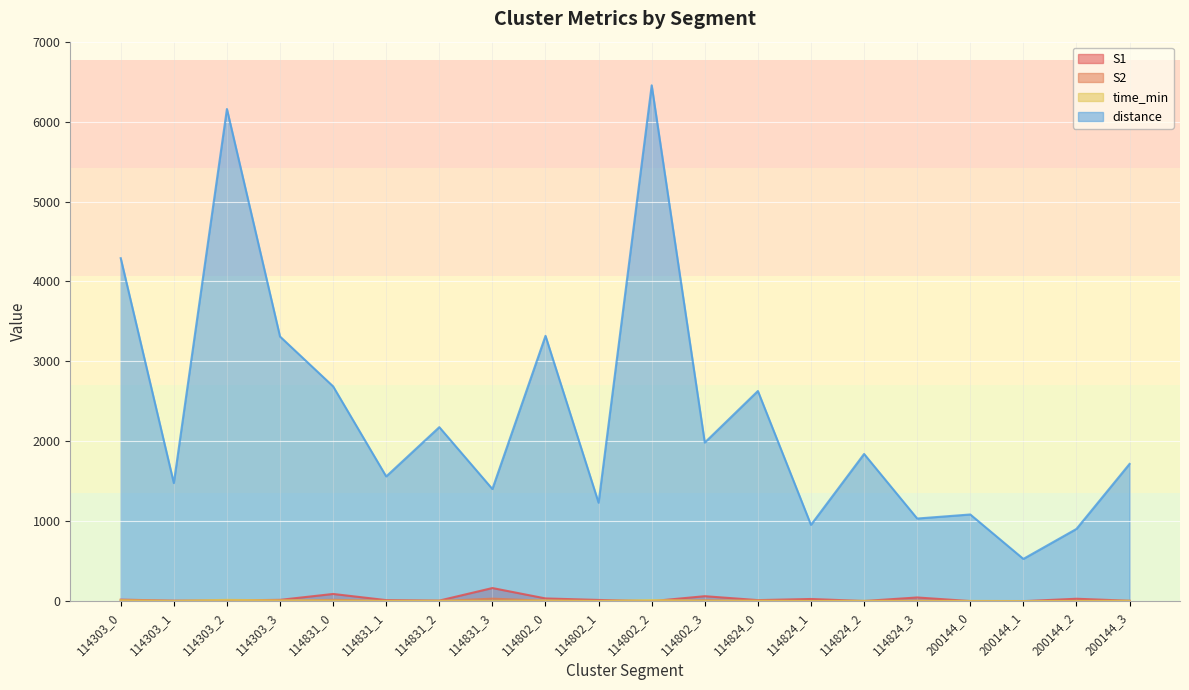

How many data points in distance are above 1842?

10